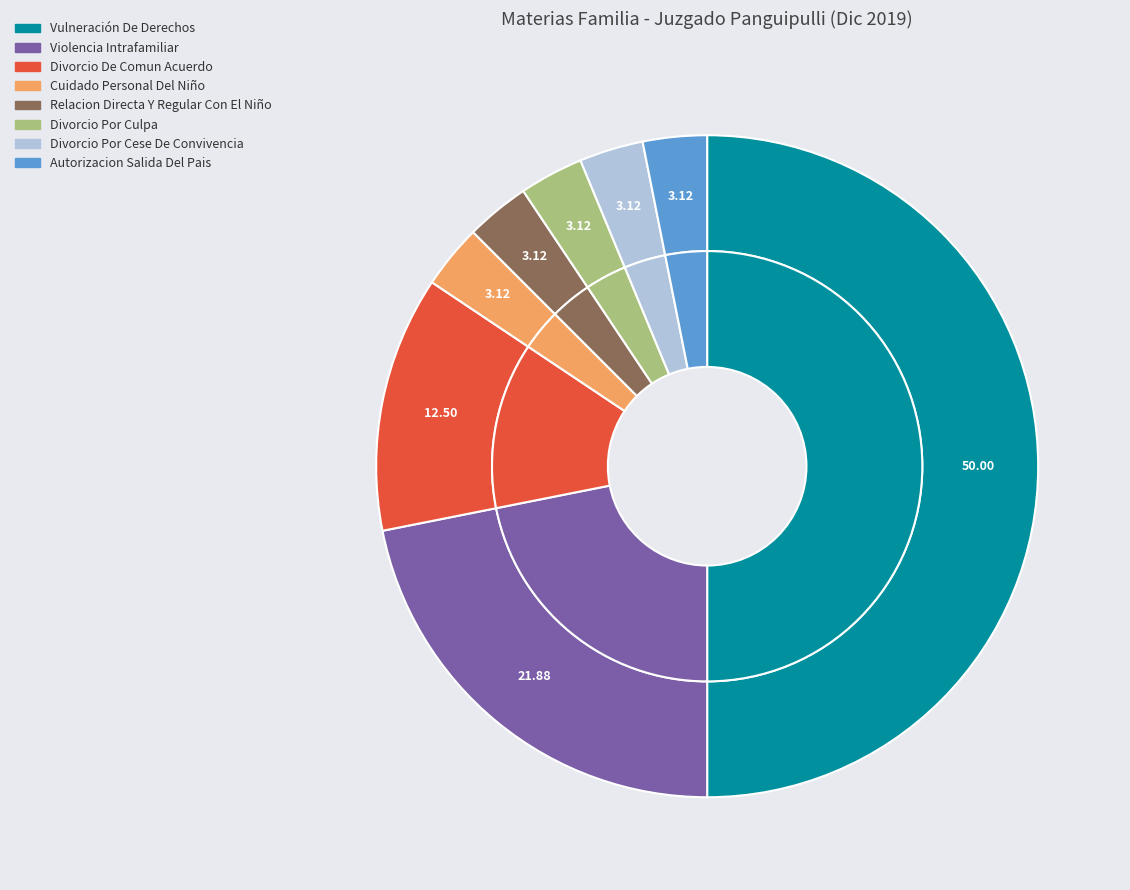

To the nearest percent, what is the difference between the Divorcio Por Cese De Convivencia and Vulneración De Derechos slice percentages?

47%